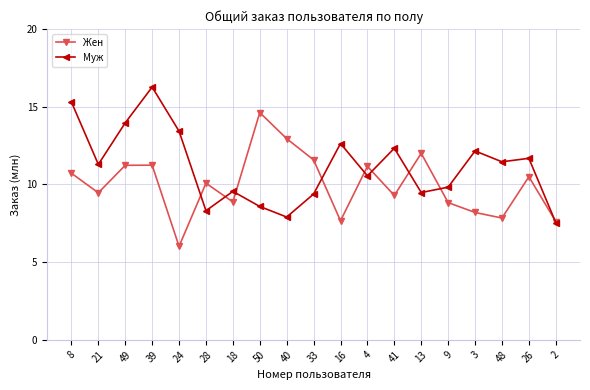

Which category has the lowest value in the Жен series?

24